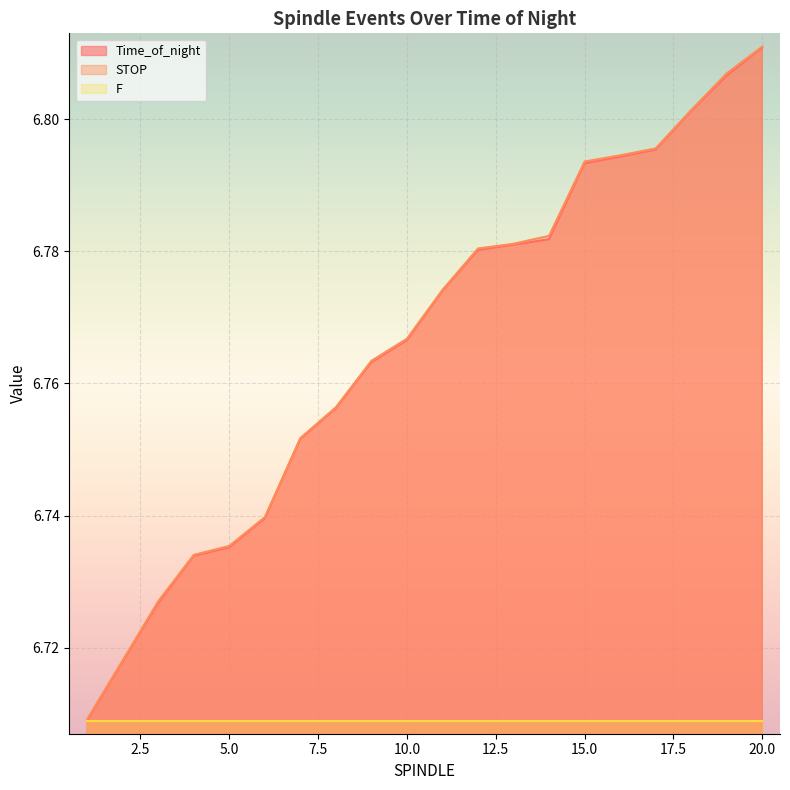

At which category is the sum across all series the highest?

20.0